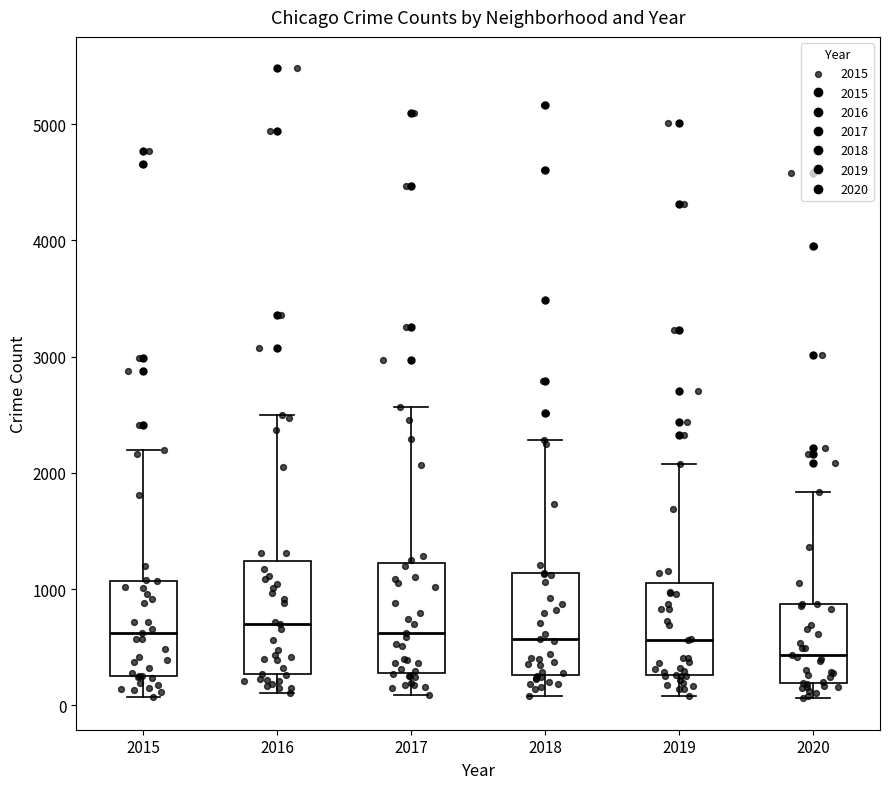

Where is the lower edge of the box at x = 2017 on the y-axis? The values are not printed on the chart, so give them approximately, as read against the axis.

300